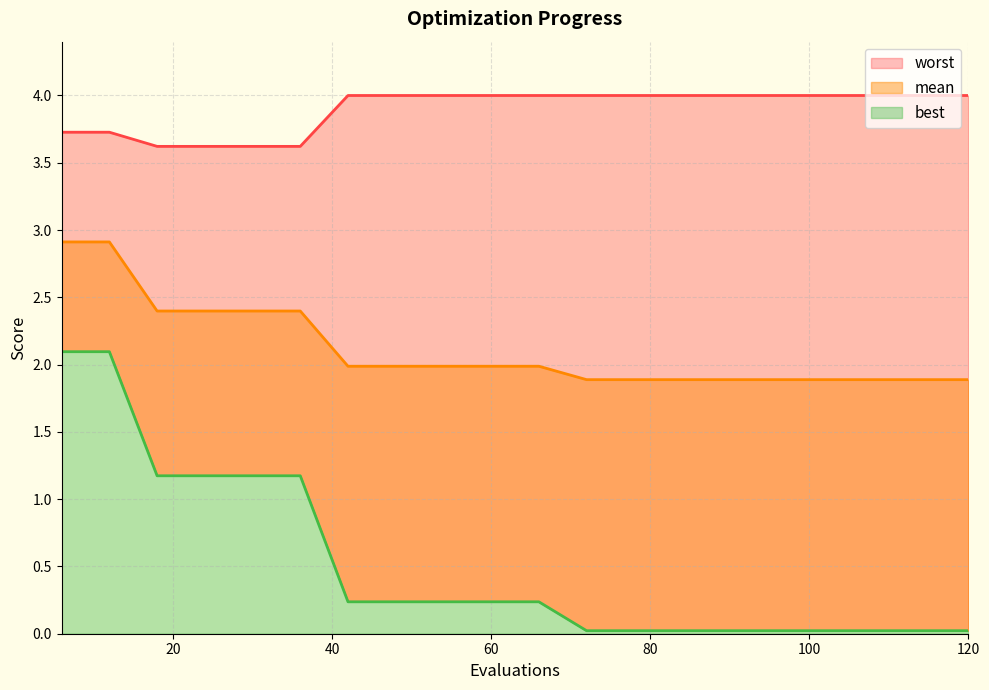

At 18, list the series in order from smallest to largest.

best, mean, worst